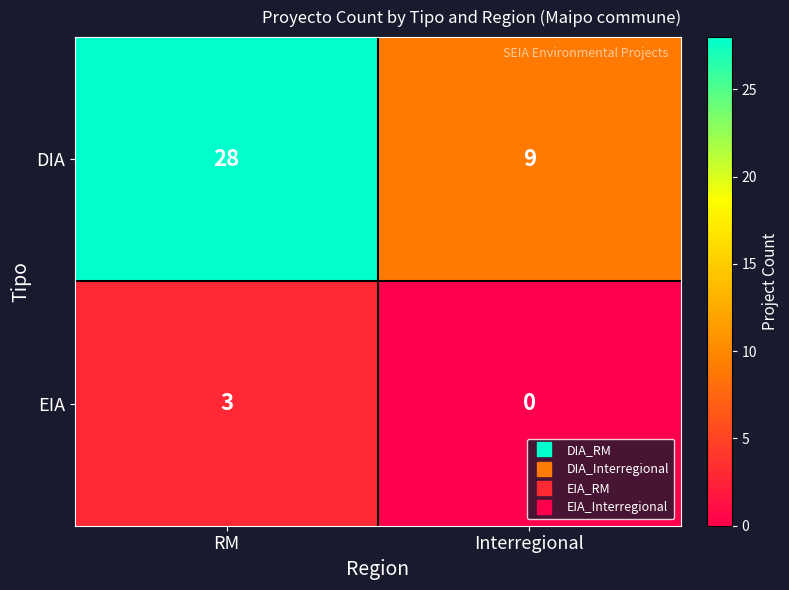

Reading left to right, extract all data points from this chart.

DIA: RM=28	Interregional=9
EIA: RM=3	Interregional=0